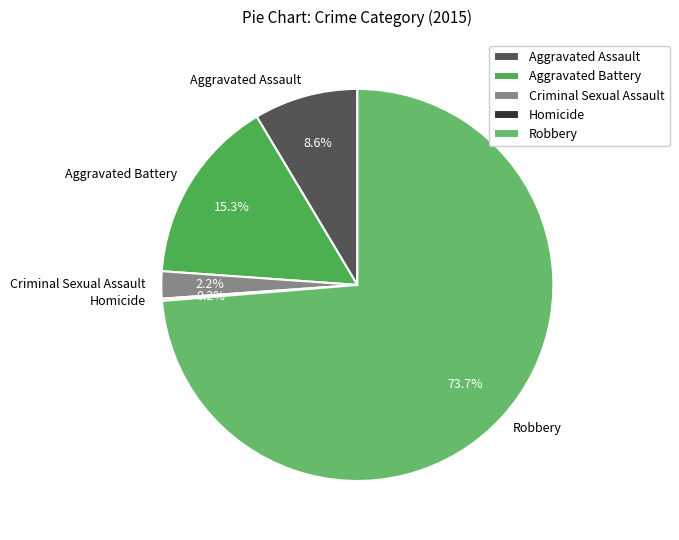

Is the sum of Aggravated Battery and Aggravated Assault greater than half?

No